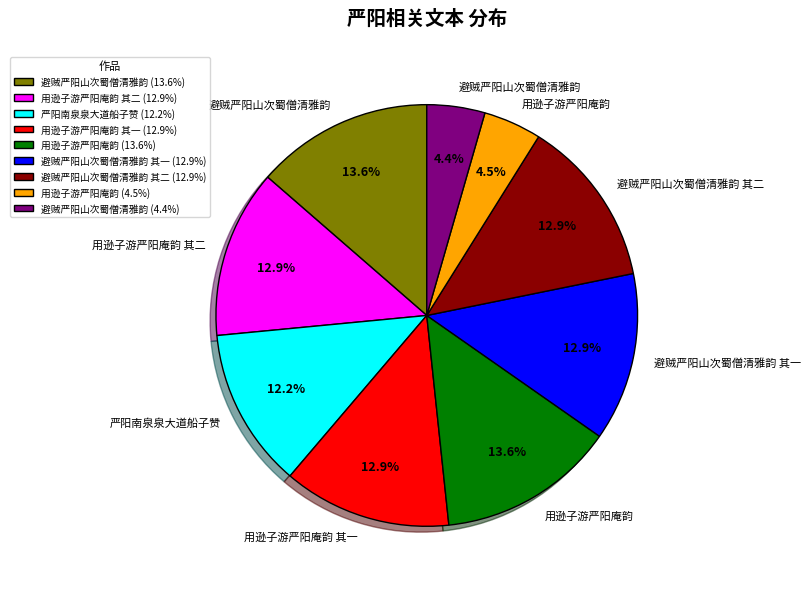

Is there any slice that represents more than half of the pie?

No